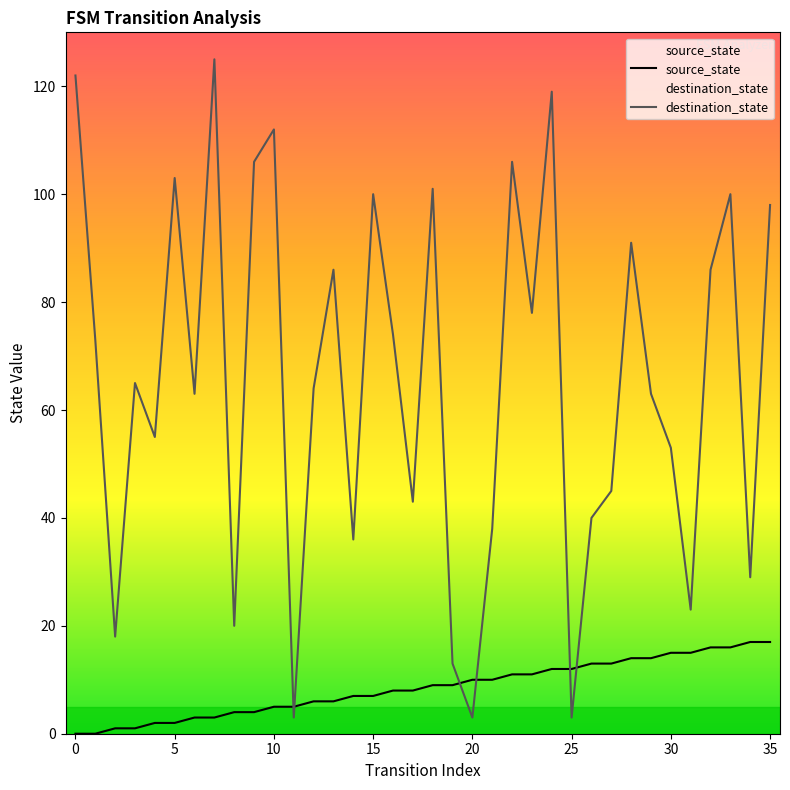

What are all the series names shown in the legend?

source_state, destination_state